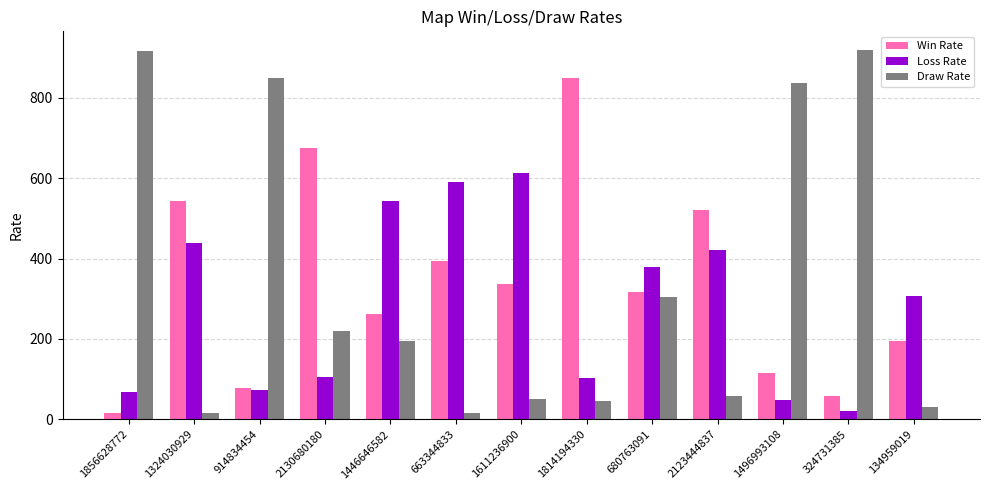

What is the difference between the Loss Rate values at 1814194330 and 2130680180?

1